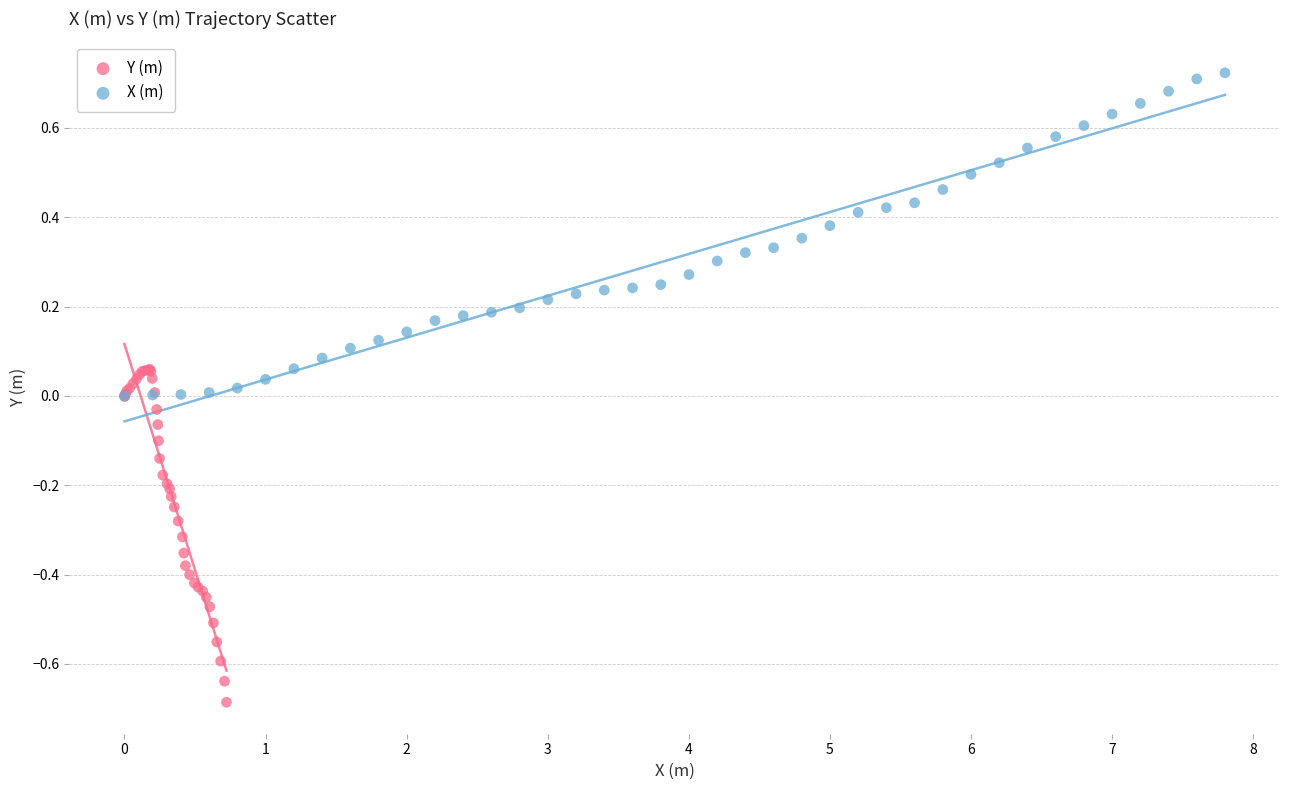

Which series reaches the minimum Y coordinate?

Y (m)